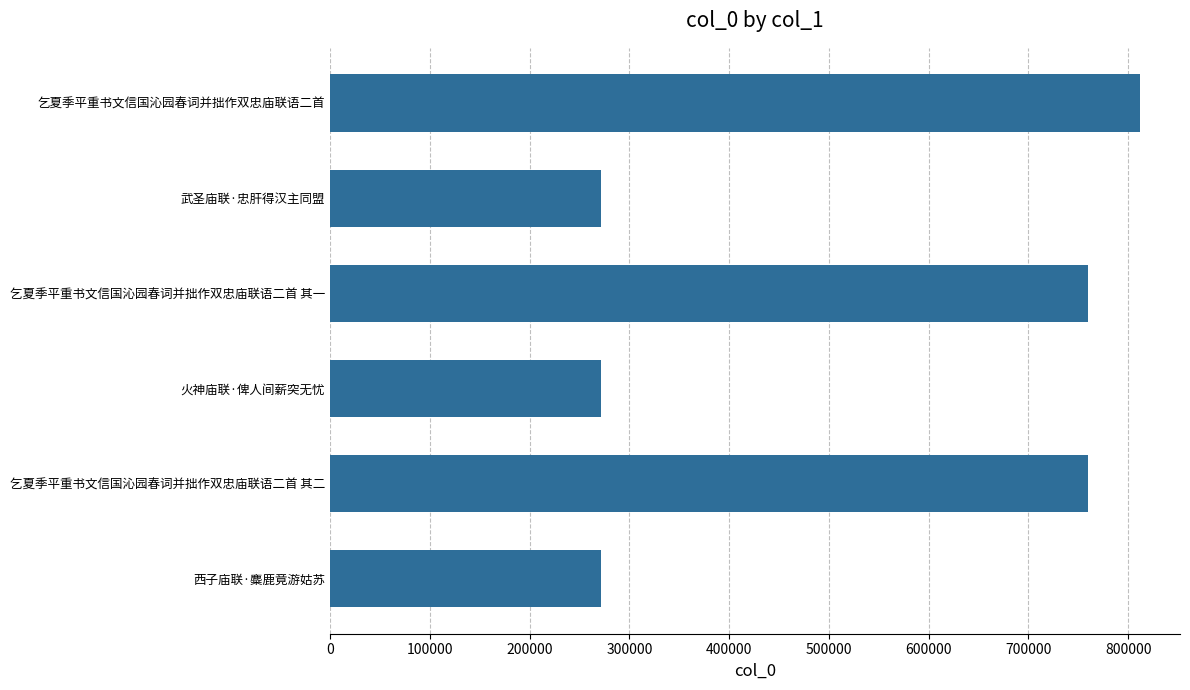

At which label is the value closest to 541306?

乞夏季平重书文信国沁园春词并拙作双忠庙联语二首 其一